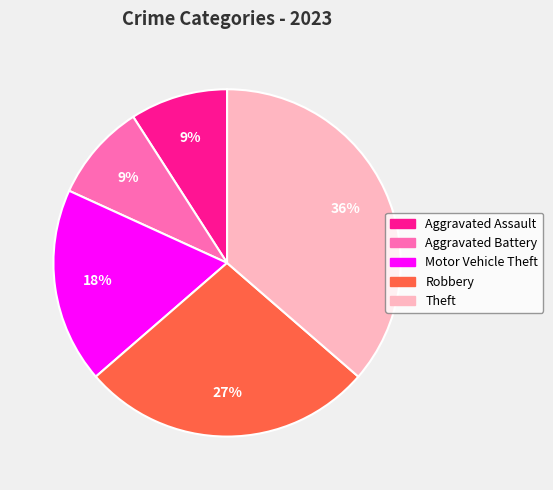

Is Theft the majority of the pie?

No